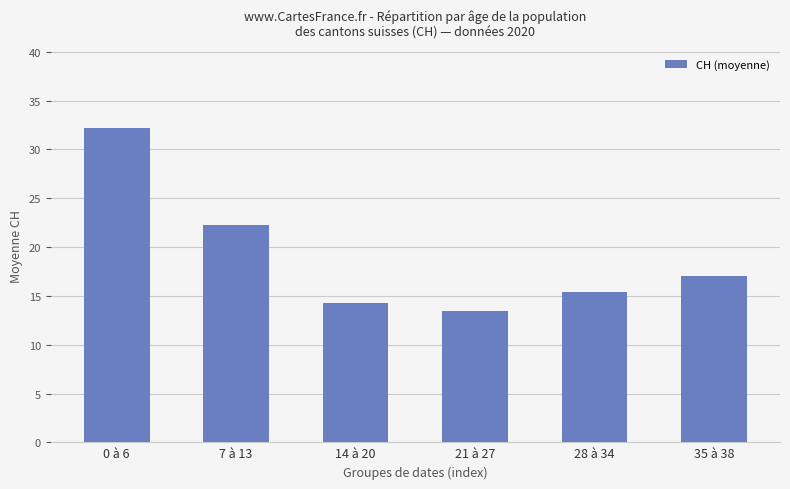

How many data points are less than 17?

3